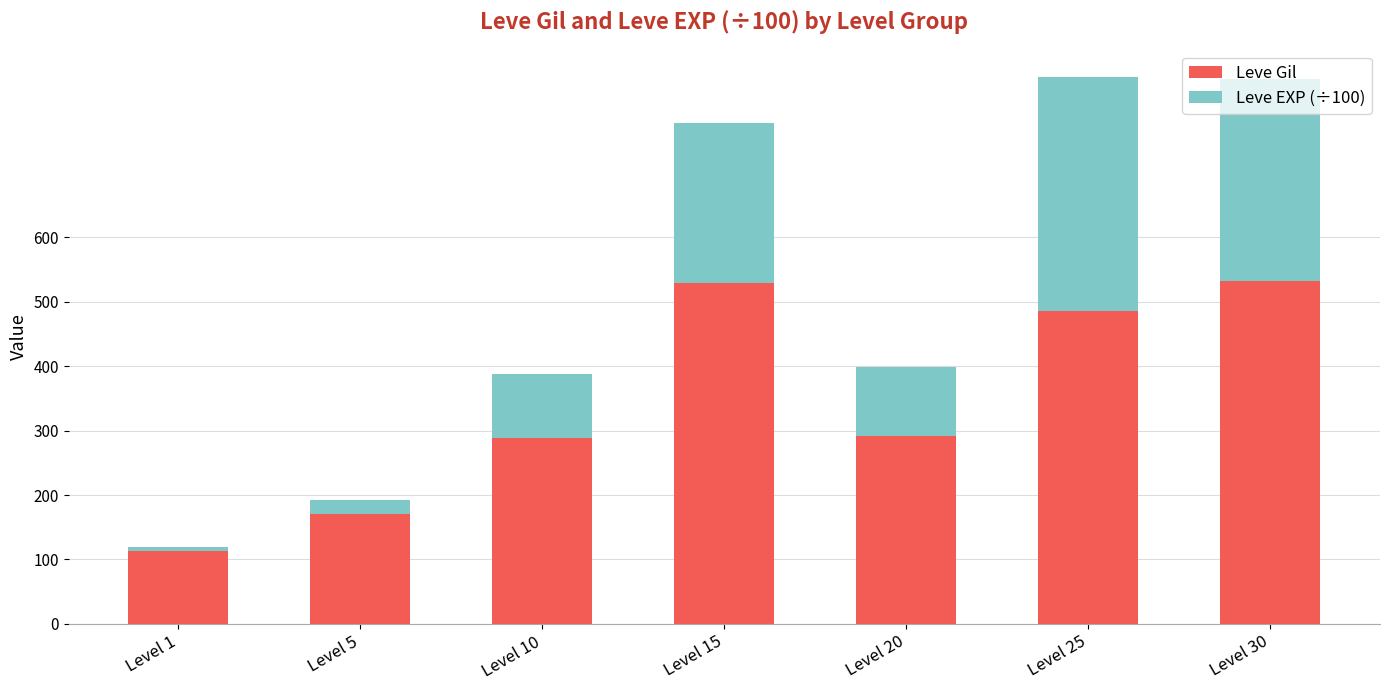

Is it true that Leve Gil equals 239.9 at Level 30?

False